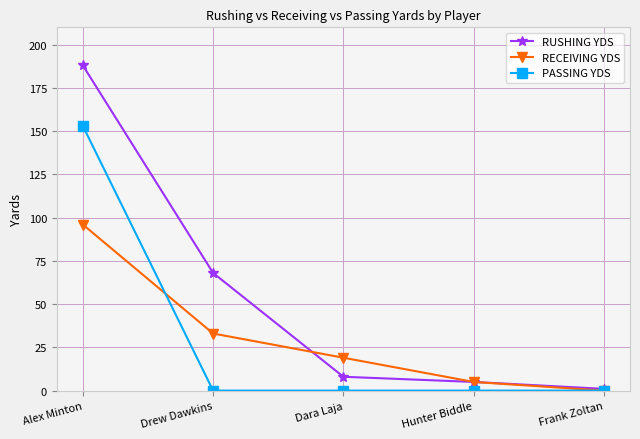

How many lines are shown in the chart?

3